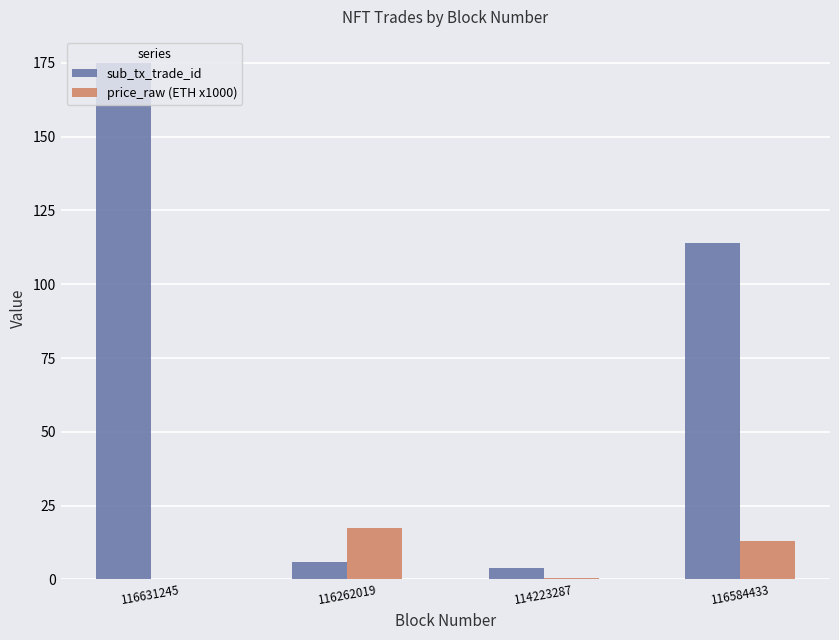

What value does the sub_tx_trade_id series have at 114223287?

4.0